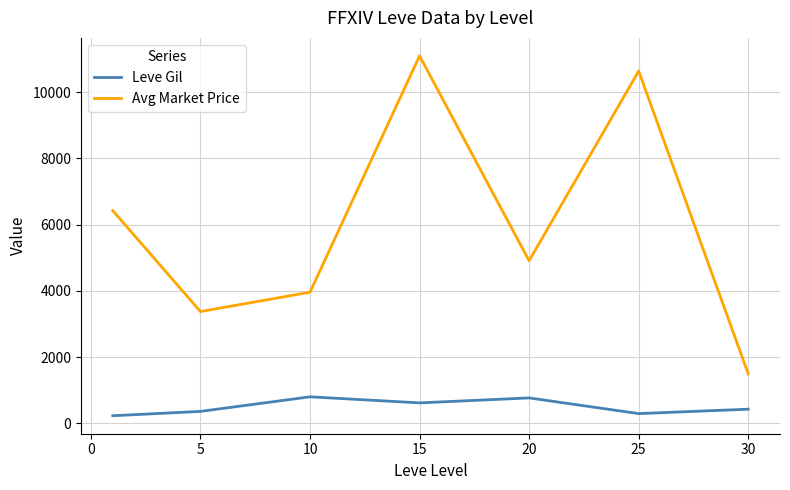

True or false: Avg Market Price and Leve Gil intersect in this chart.

False